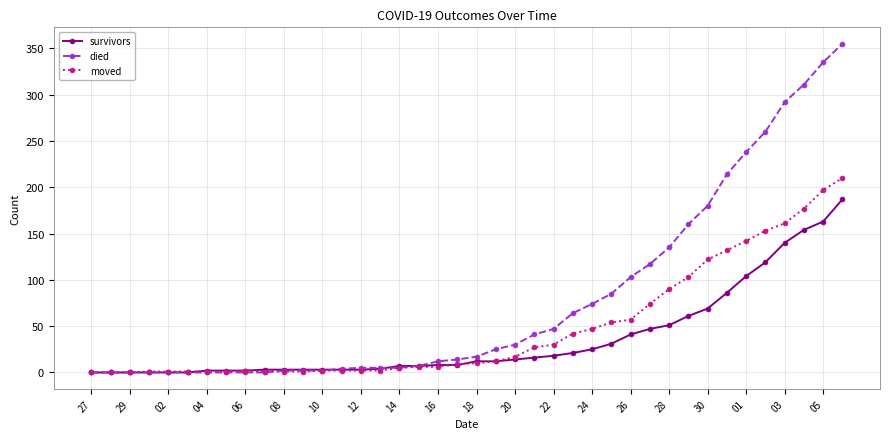

True or false: moved has more than 0 interior local peaks.

True